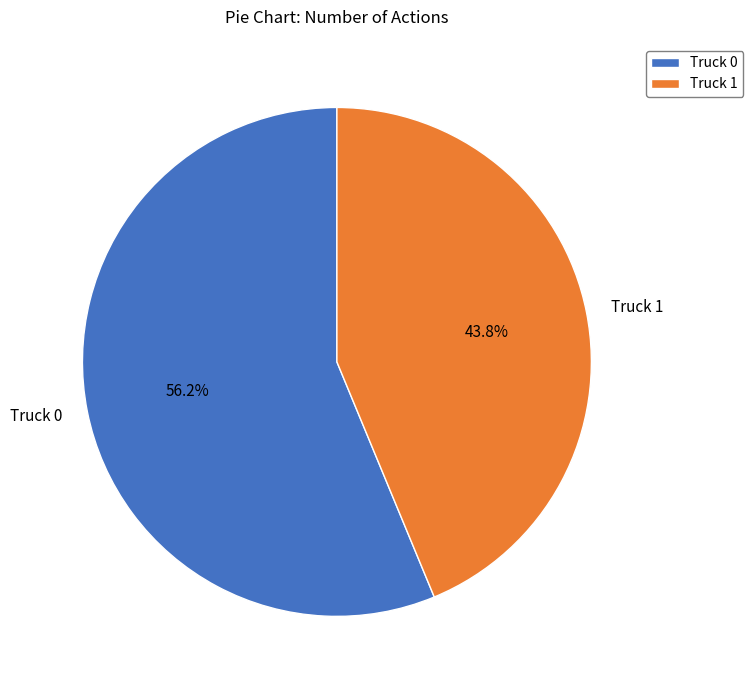

Do Truck 0 and Truck 1 together represent more than half of the pie?

Yes